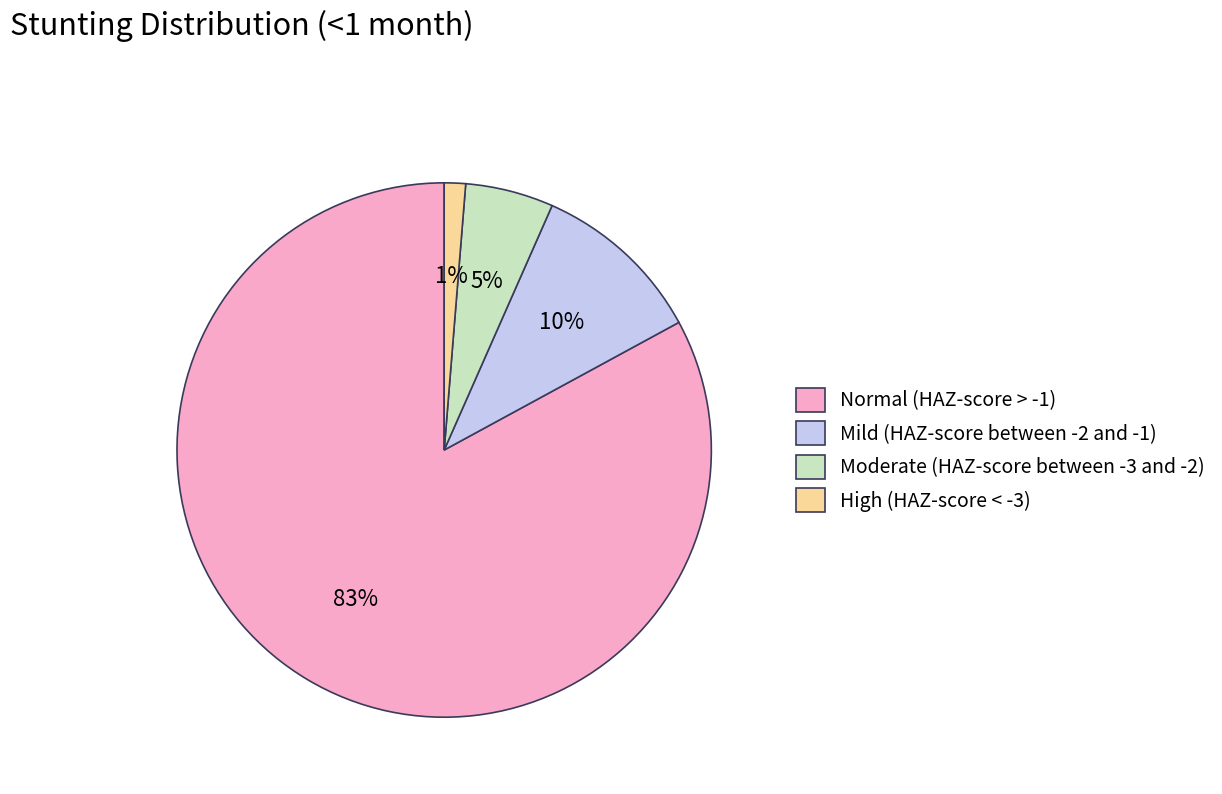

Rank the categories by value from highest to lowest.

Normal (HAZ-score > -1), Mild (HAZ-score between -2 and -1), Moderate (HAZ-score between -3 and -2), High (HAZ-score < -3)